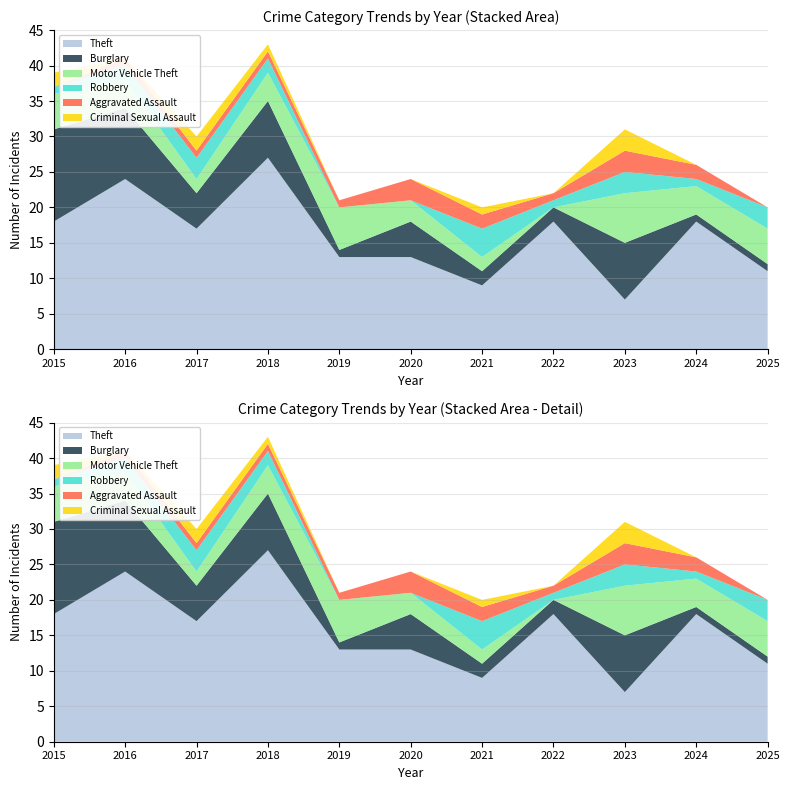

Reading left to right, list all the values displayed in this chart.

Theft: 18	24	17	27	13	13	9	18	7	18	11
Burglary: 13	10	5	8	1	5	2	2	8	1	1
Motor Vehicle Theft: 5	4	2	4	6	3	2	0	7	4	5
Robbery: 1	2	3	2	0	0	4	1	3	1	3
Aggravated Assault: 0	1	1	1	1	3	2	1	3	2	0
Criminal Sexual Assault: 2	0	2	1	0	0	1	0	3	0	0